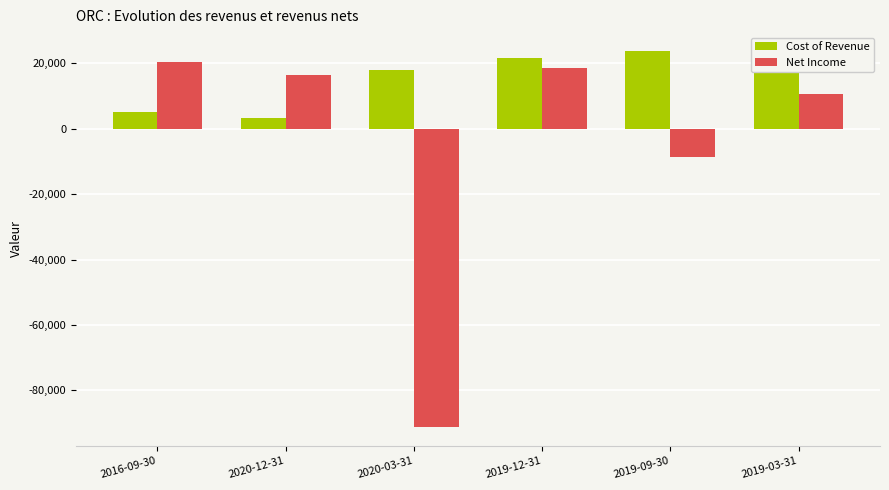

Reading left to right, extract all data points from this chart.

Cost of Revenue: 2016-09-30=5000	2020-12-31=3400	2020-03-31=17900	2019-12-31=21500	2019-09-30=23800	2019-03-31=20200
Net Income: 2016-09-30=20500	2020-12-31=16500	2020-03-31=-91200	2019-12-31=18600	2019-09-30=-8500	2019-03-31=10600